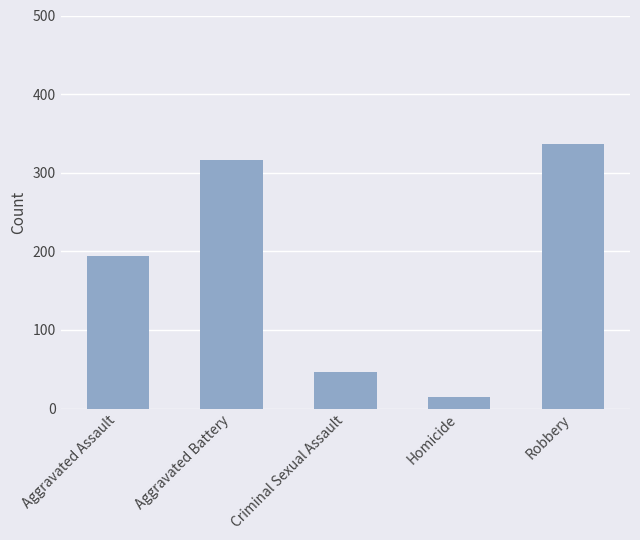

How many values are below 194?

2